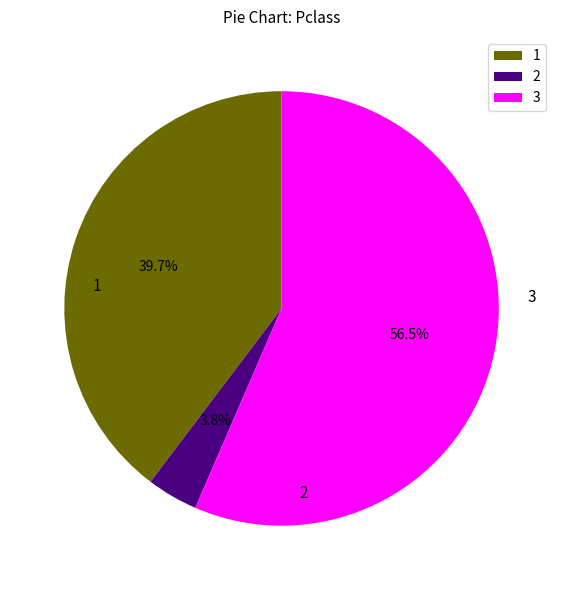

To the nearest percent, what is the average slice percentage?

33%